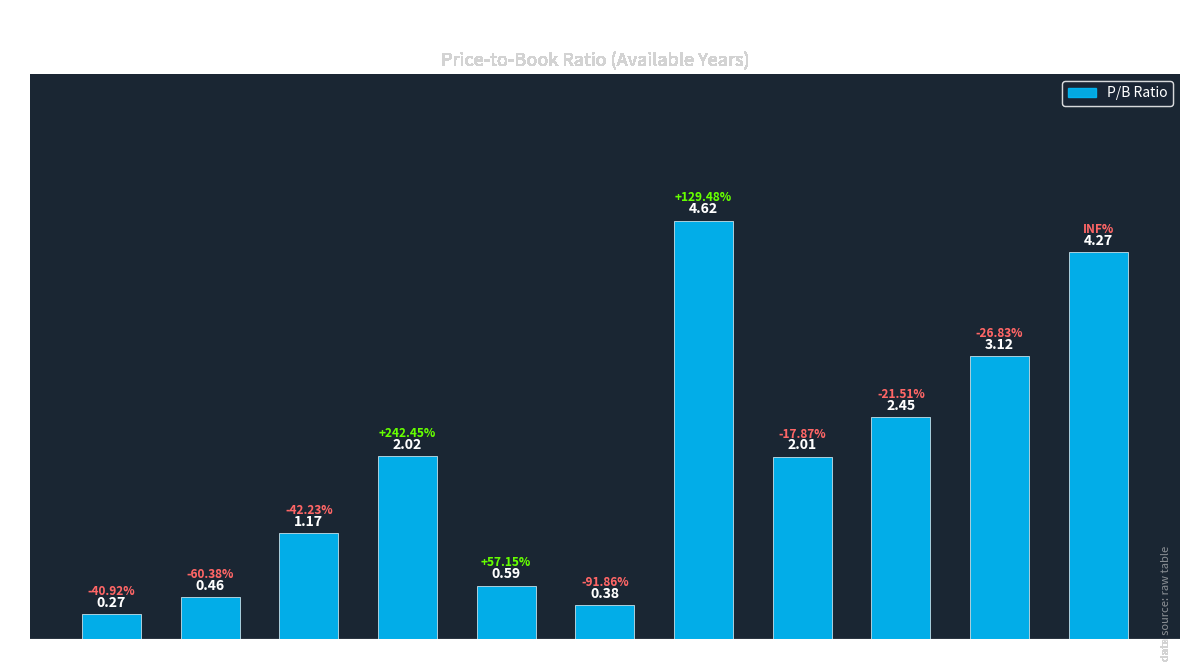

What is the sum of the values at 2013 and 2022?

3.4